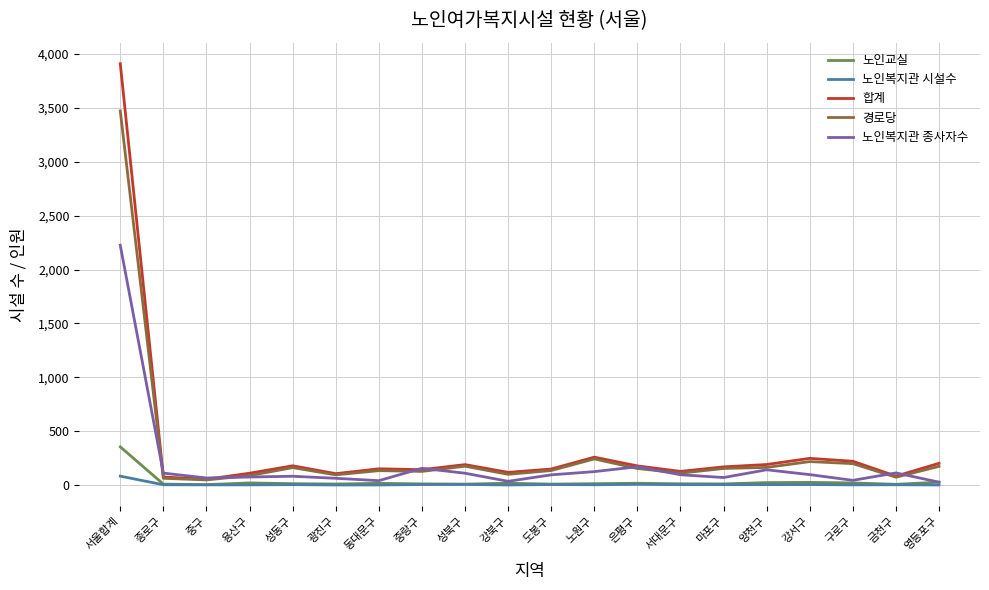

Where does the 노인교실 series first go above 13?

서울합계